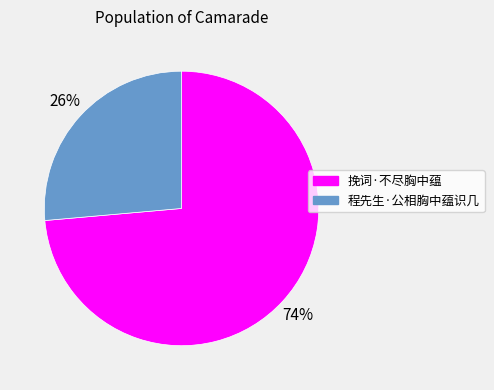

To the nearest percent, what portion does 挽词·不尽胸中蕴 represent?

74%